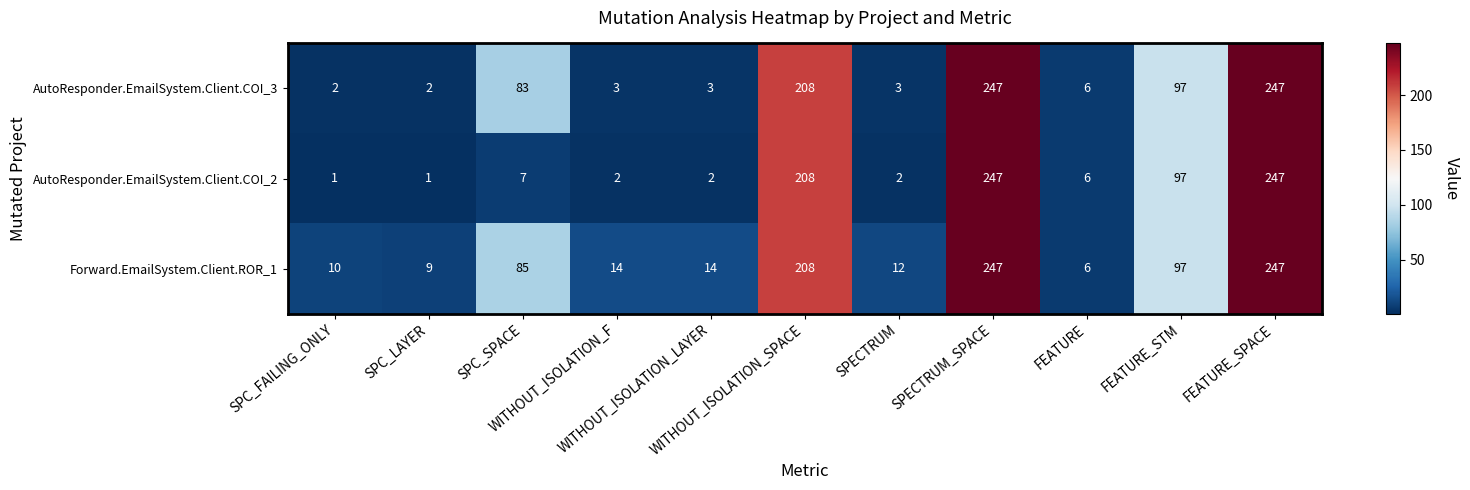

What is the difference between the second highest and minimum values in the AutoResponder.EmailSystem.Client.COI_2 series?

246